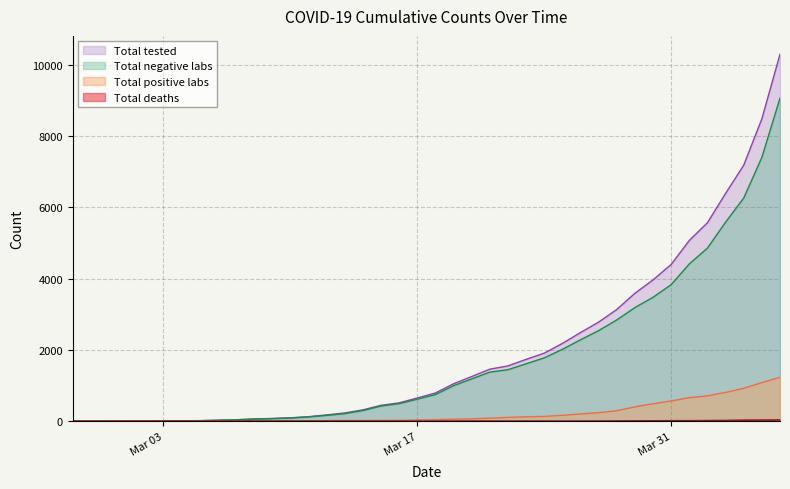

Which category has the lowest value across all series?

2020-02-27